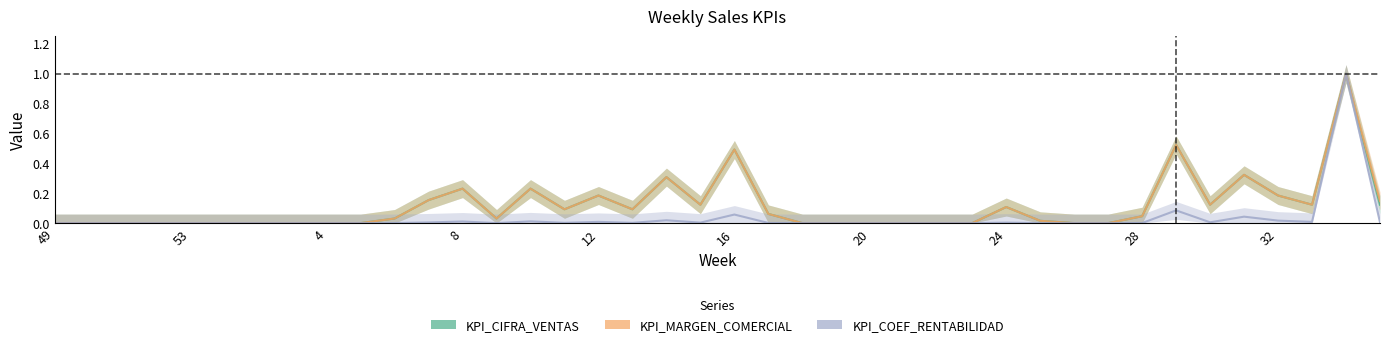

How many interior local peaks does the KPI_COEF_RENTABILIDAD series have?

9